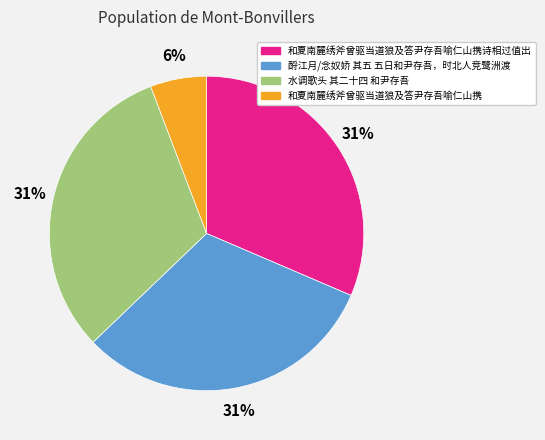

To the nearest percent, what percentage of the pie is 和夏南麓绣斧曾驱当道狼及答尹存吾喻仁山携诗相过值出?

31%